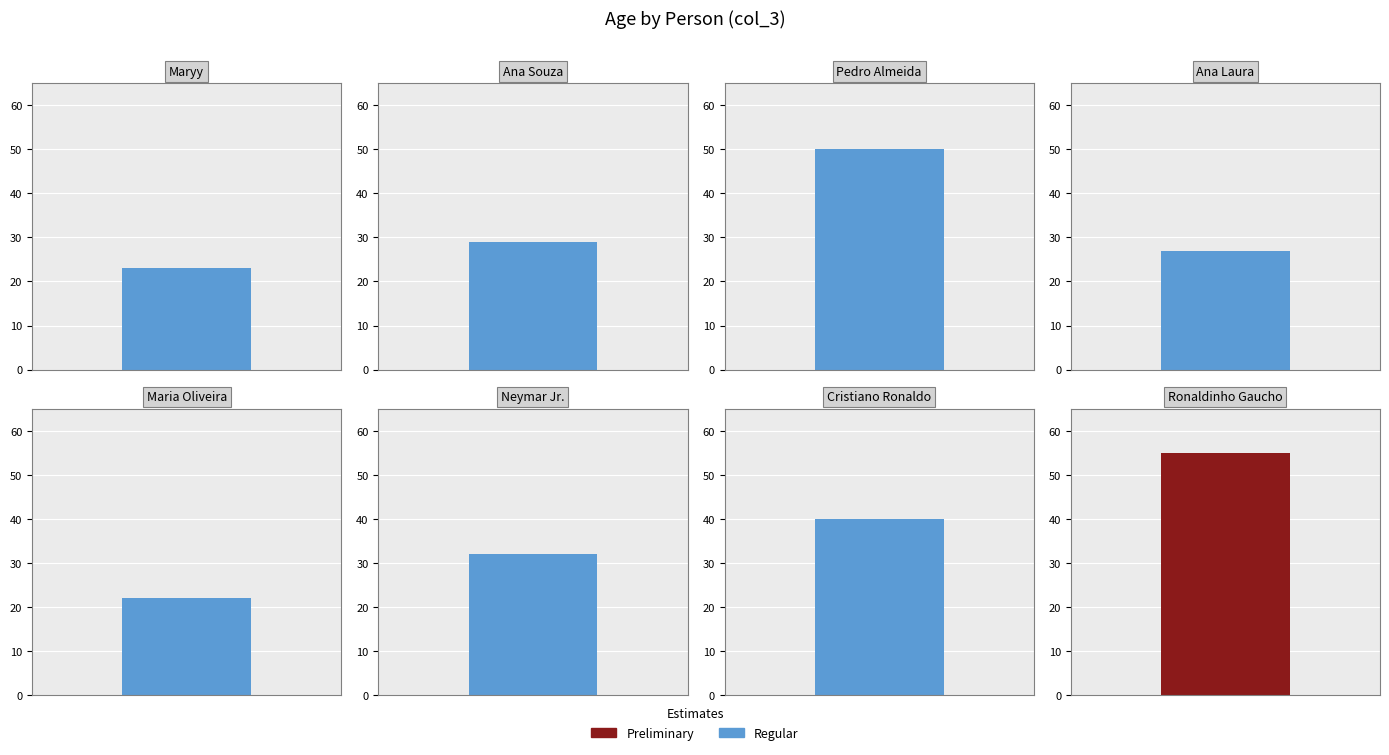

Count the number of categories in the chart.

8